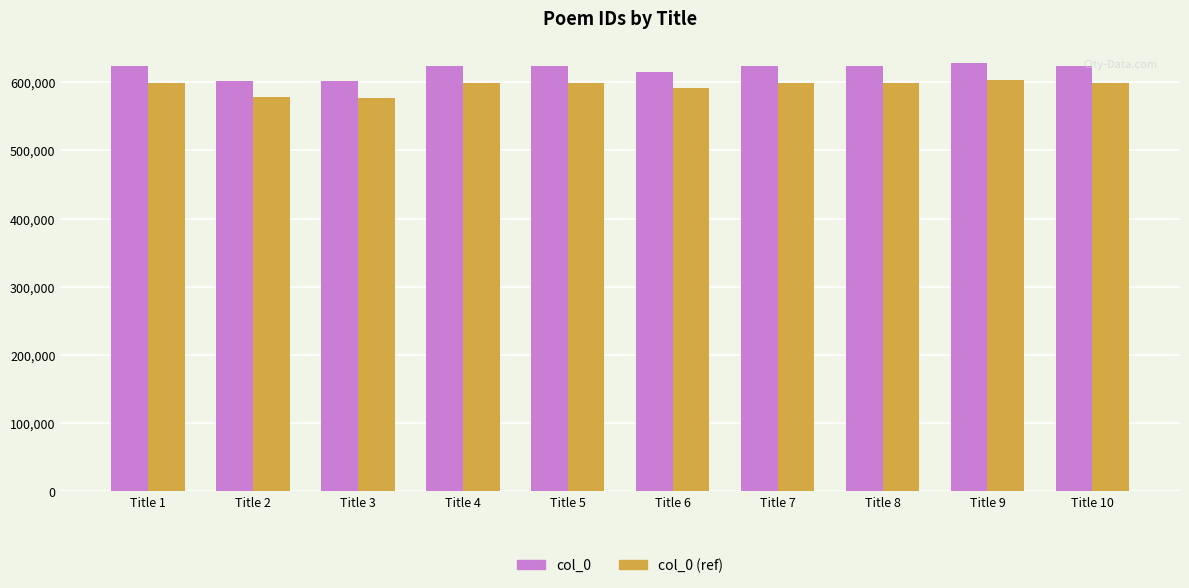

Count the number of data series in this chart.

2